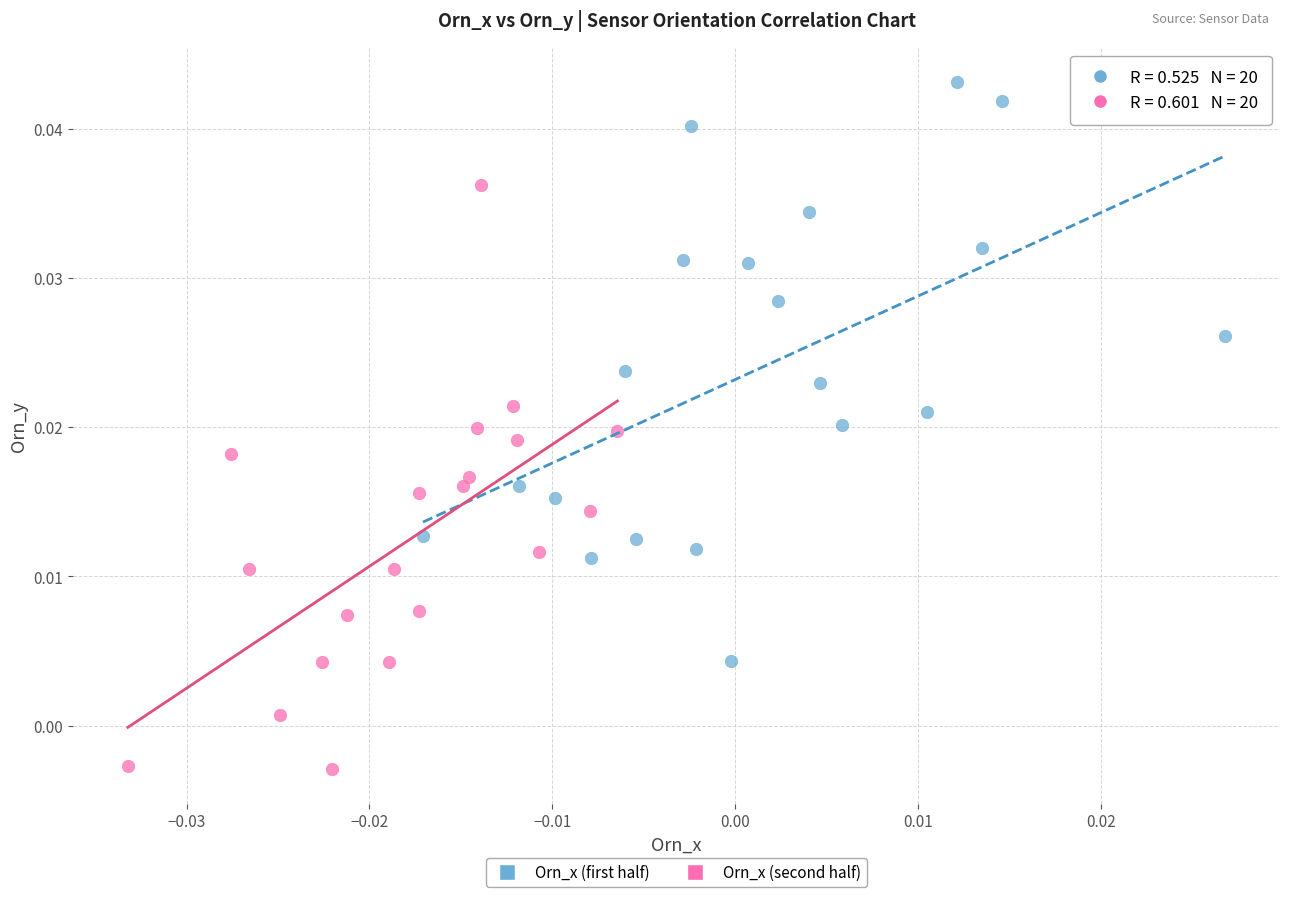

Which series contains the highest Y value?

Orn_x (first half)